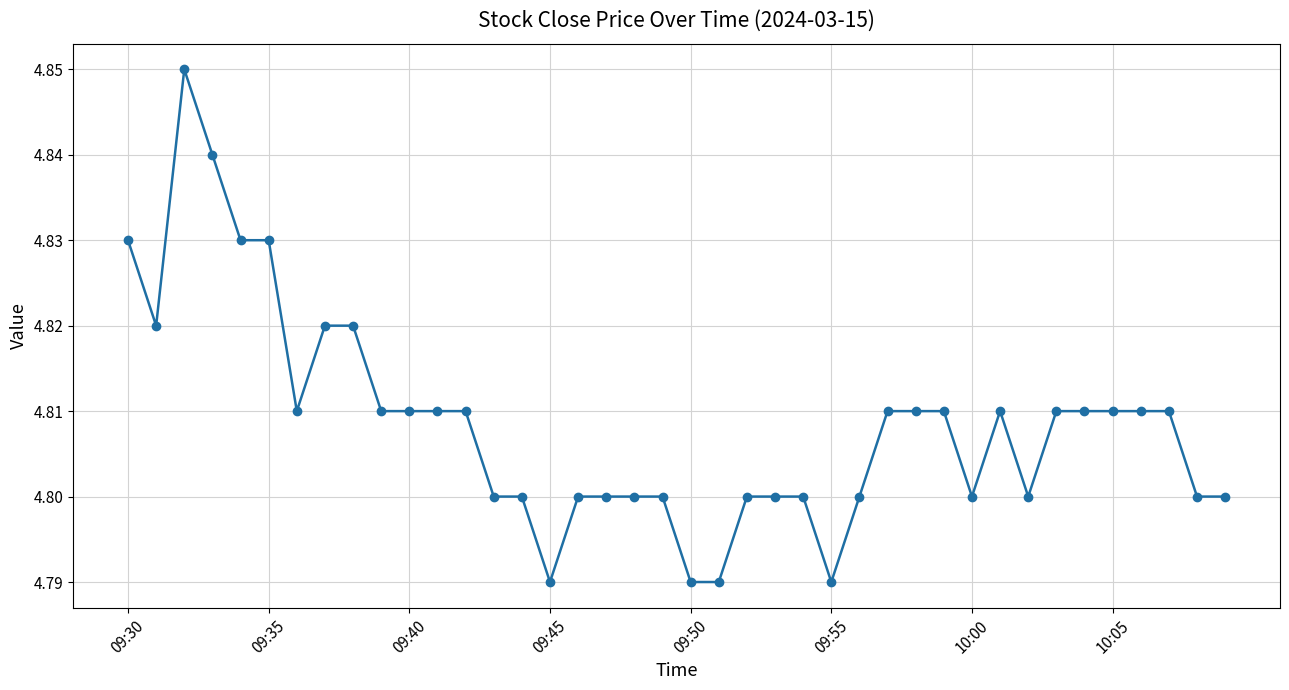

True or false: there are more than 1 points higher than both neighbors.

True